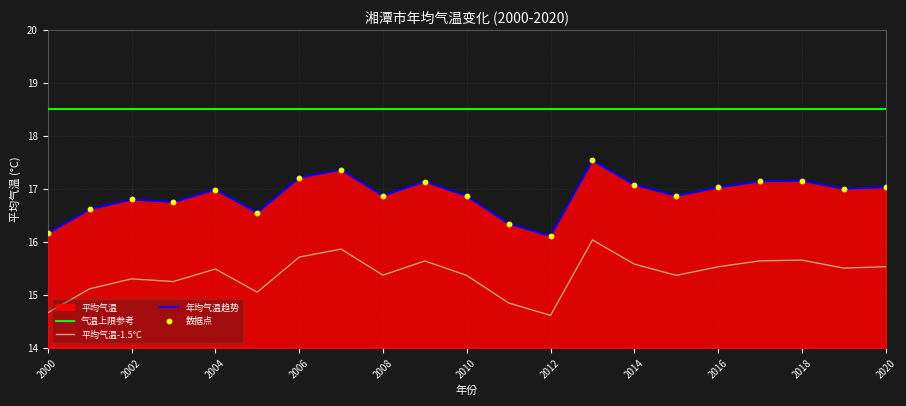

What is the change in value from 2001 to 2013?

+0.9